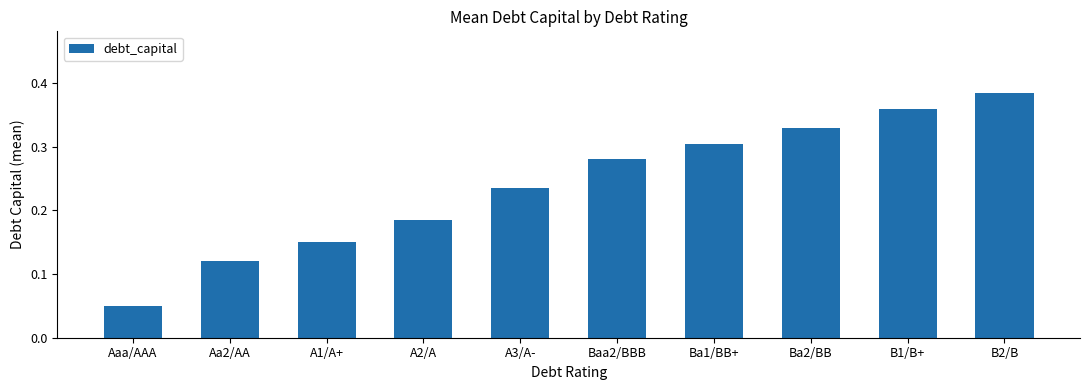

What is the sum of all values?

2.4